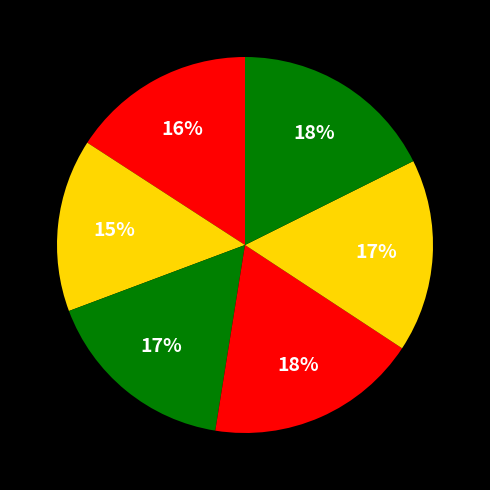

To the nearest percent, what is the average slice percentage?

17%